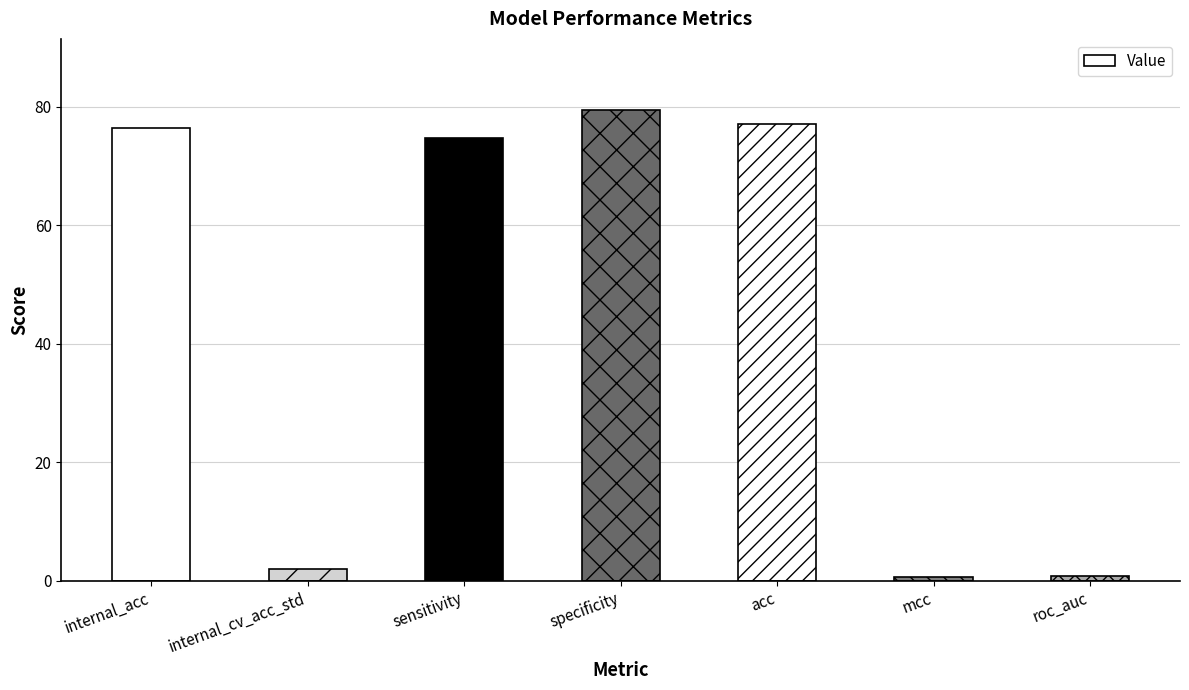

What is the change in value from internal_acc to internal_cv_acc_std?

-74.4